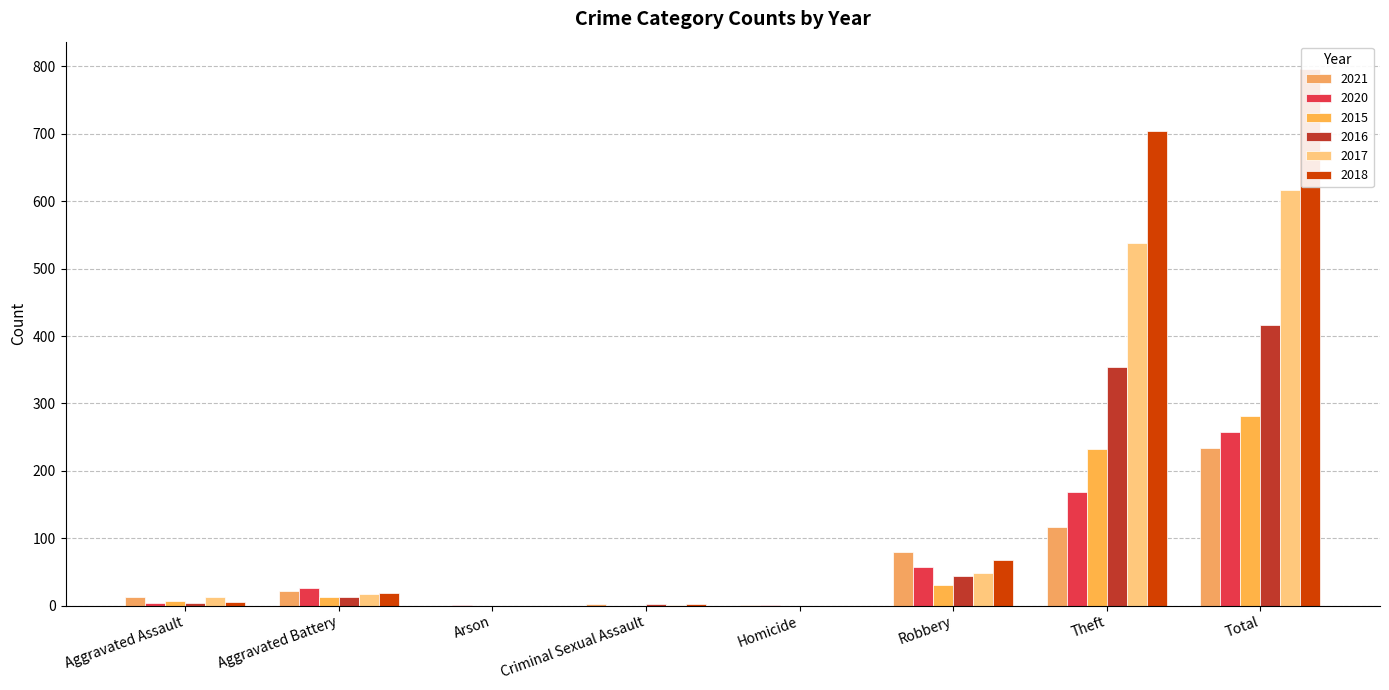

What is the highest value of the 2017 series?

617